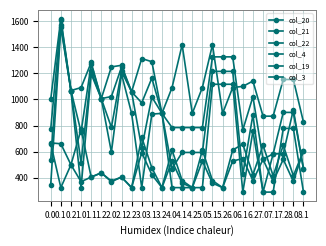

What is the label of the 21st point from the right?

1.2